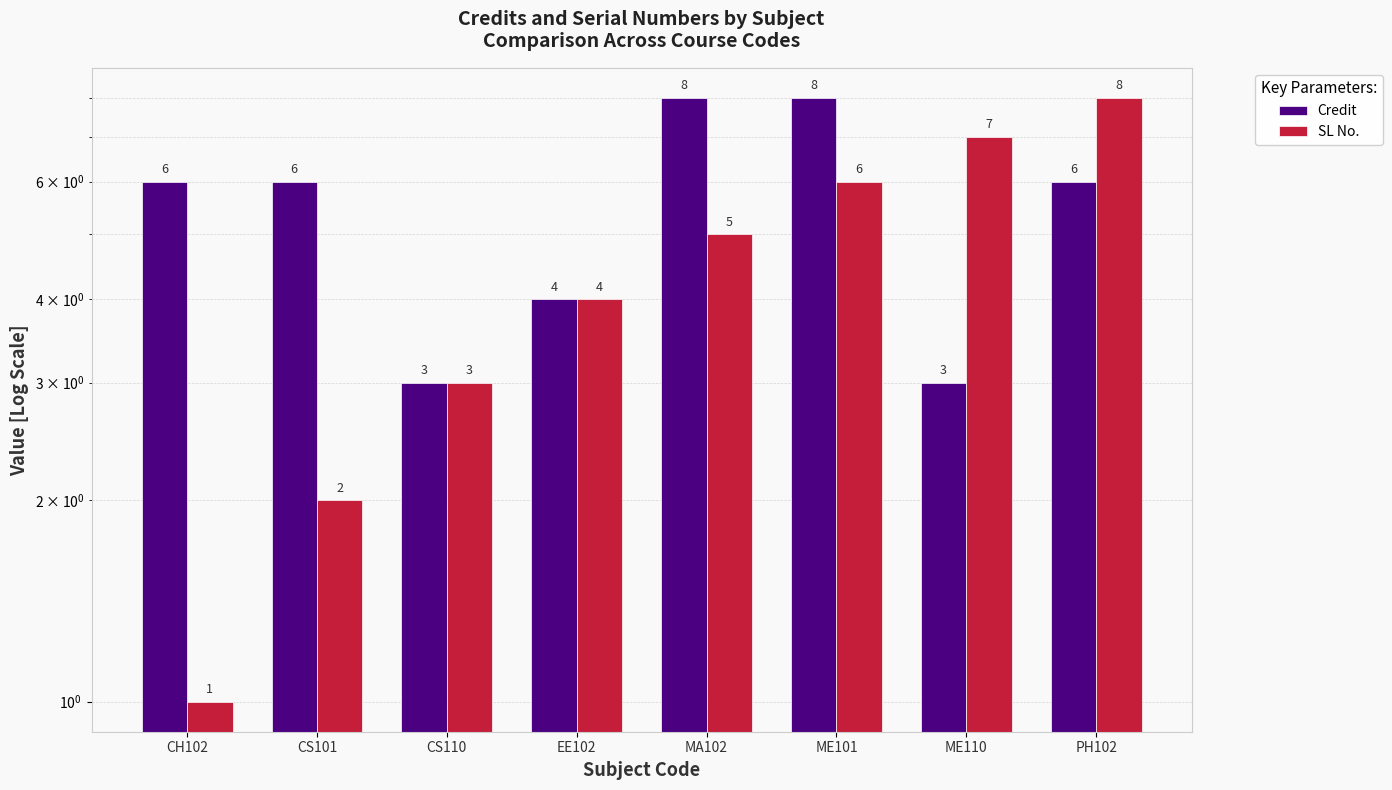

Rank the categories by Credit value from highest to lowest.

MA102, ME101, CH102, CS101, PH102, EE102, CS110, ME110